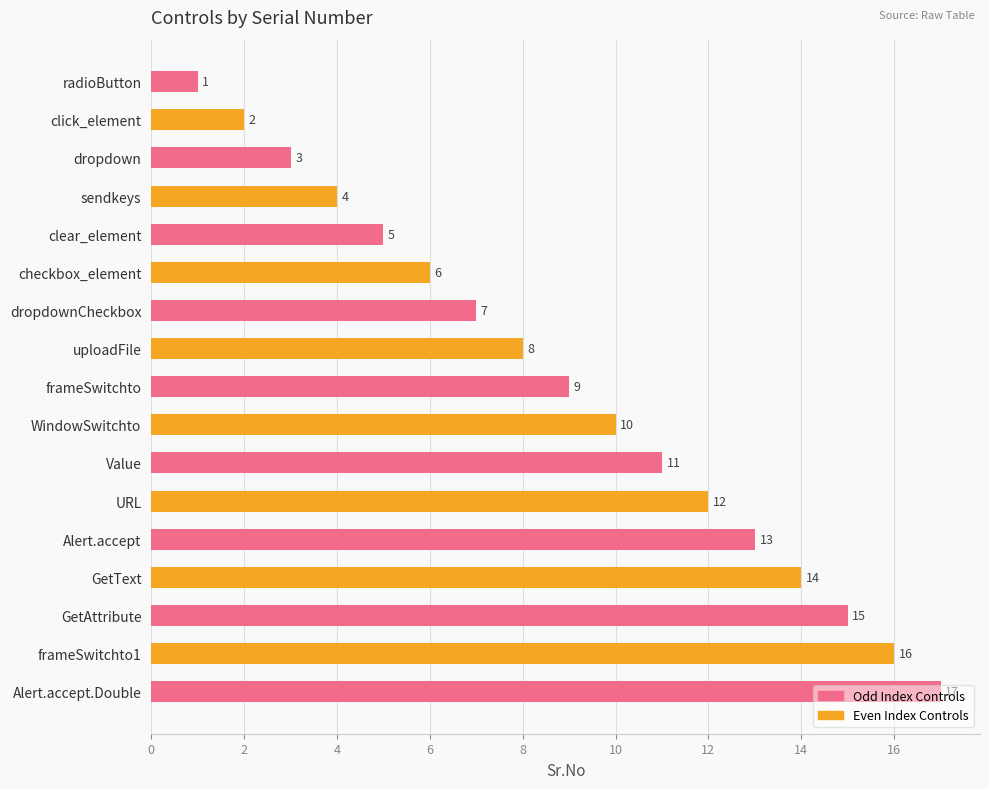

Which label corresponds to the largest value in the chart?

Alert.accept.Double